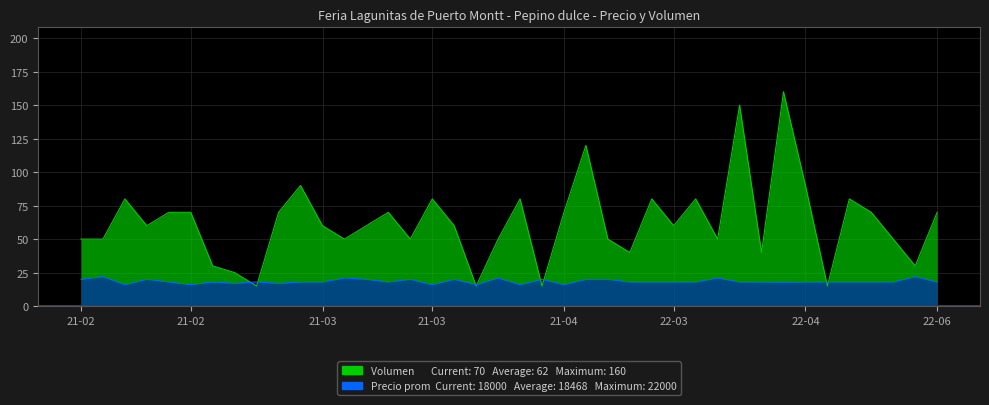

Where is the first local maximum for Volumen?

2021-02-11